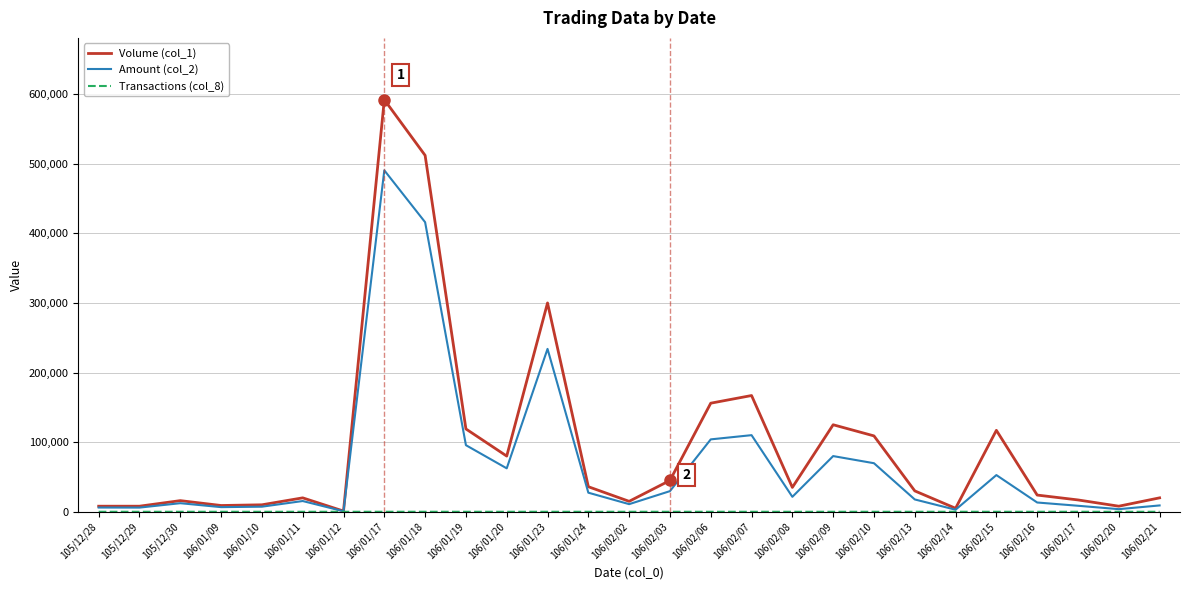

Which series has the largest total across all categories?

Volume (col_1)